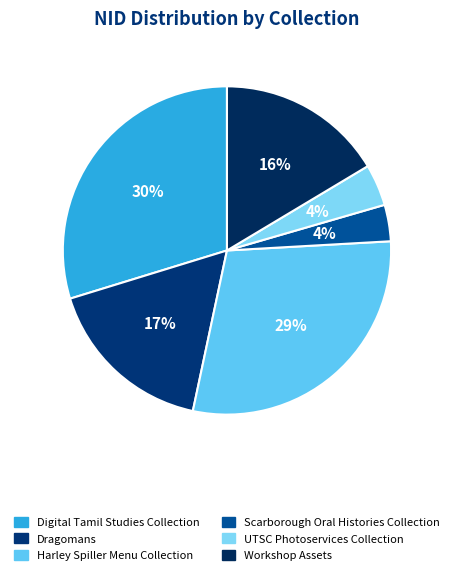

Which slice is the largest?

Digital Tamil Studies Collection